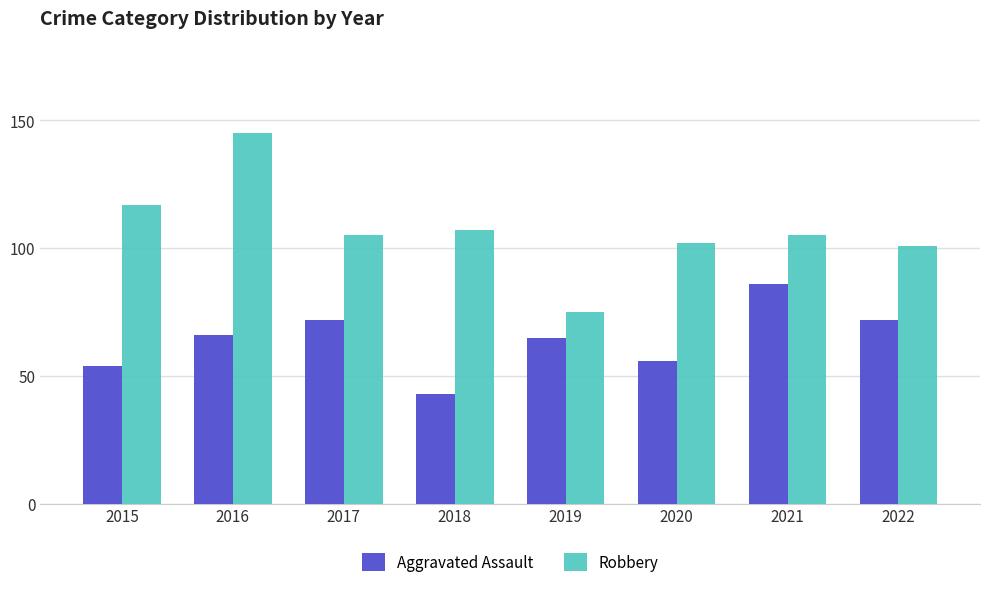

What is the total value across all series at 2019?

140